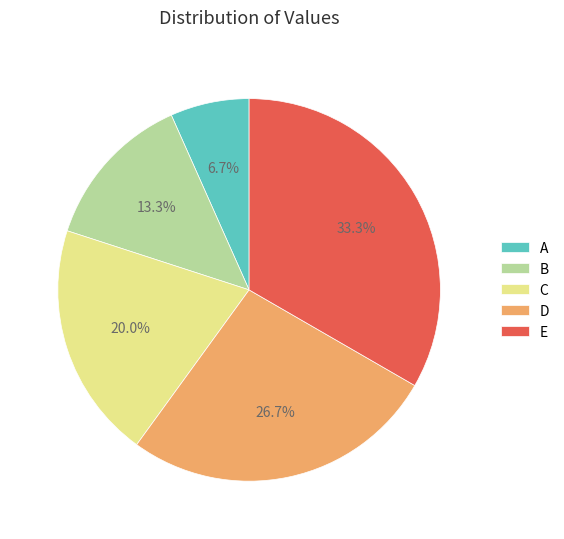

To the nearest percent, what is the combined percentage of E and C?

53%